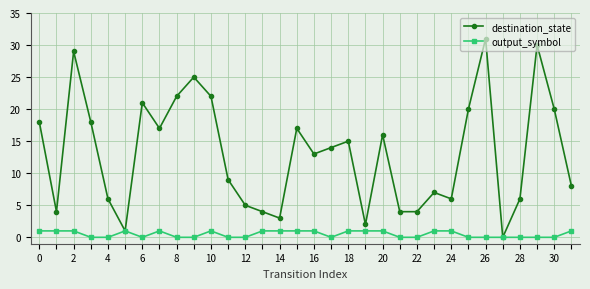

What is the value of the output_symbol point at the 3rd from the left?

1